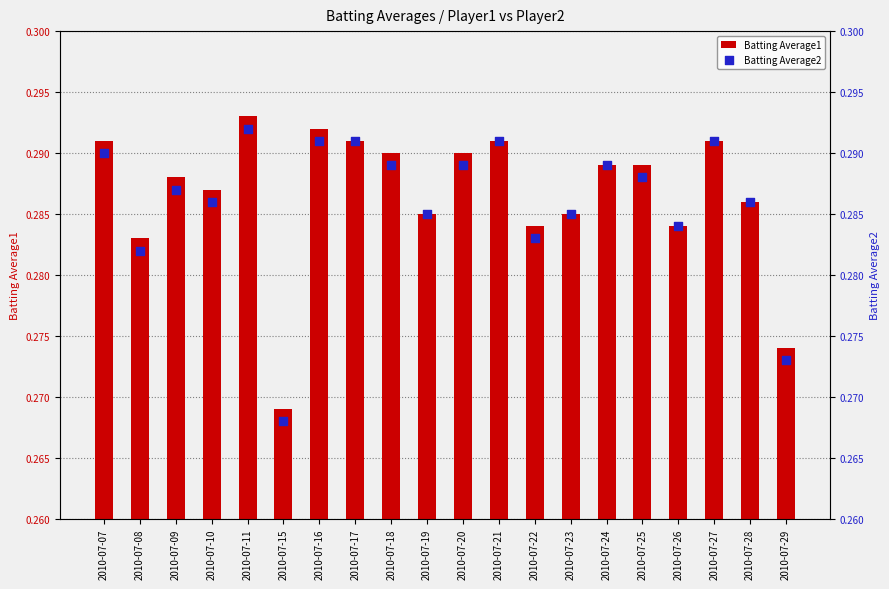

At which category is the sum across all series the highest?

2010-07-11